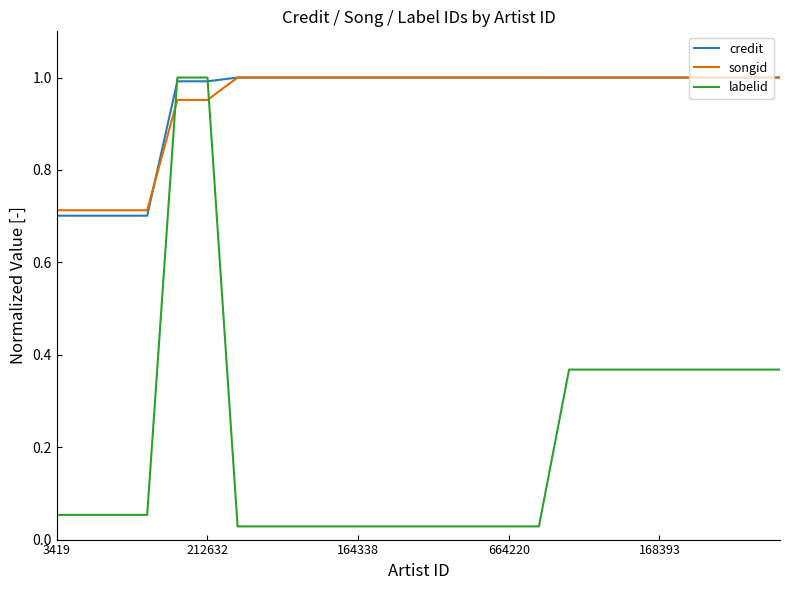

At how many categories does at least one series exceed 0?

25